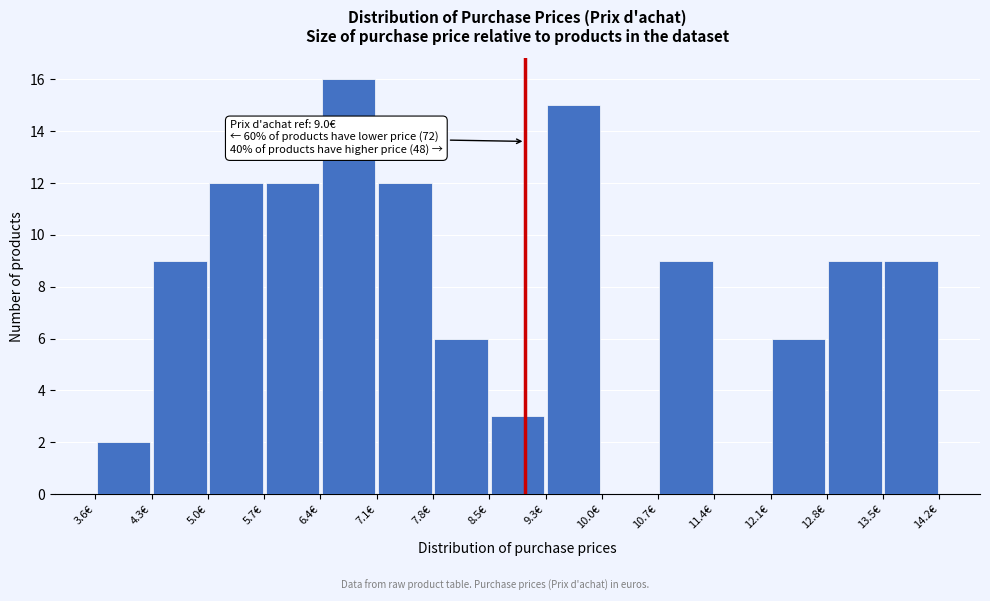

Which range on the x-axis has the tallest bar?

6.4 to 7.1